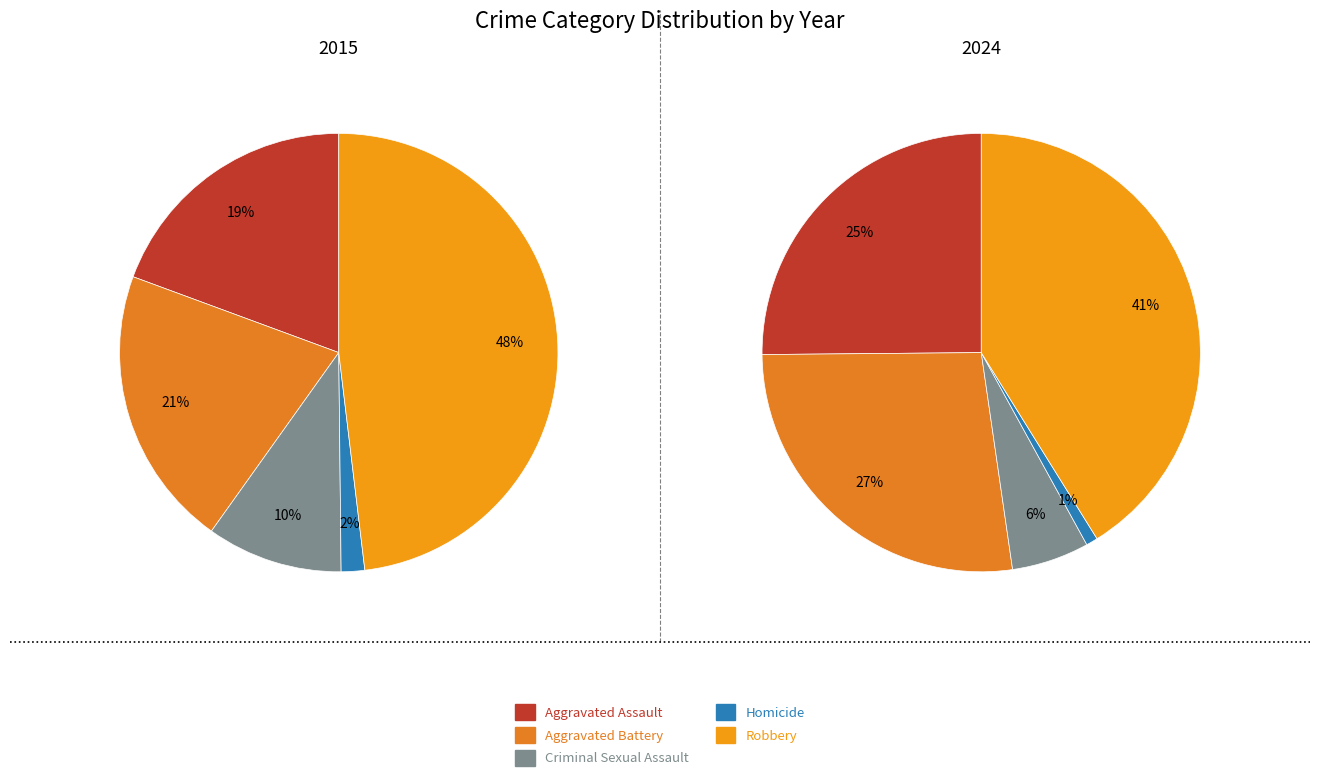

The Aggravated Assault slice represents 25% of the pie. True or false?

True